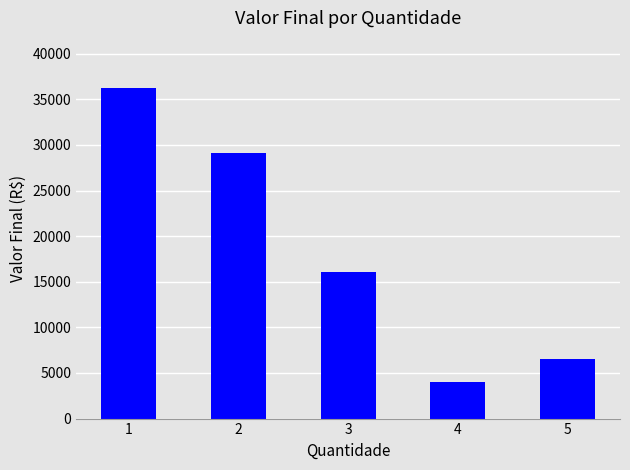

List the labels in order of value, smallest first.

4, 5, 3, 2, 1